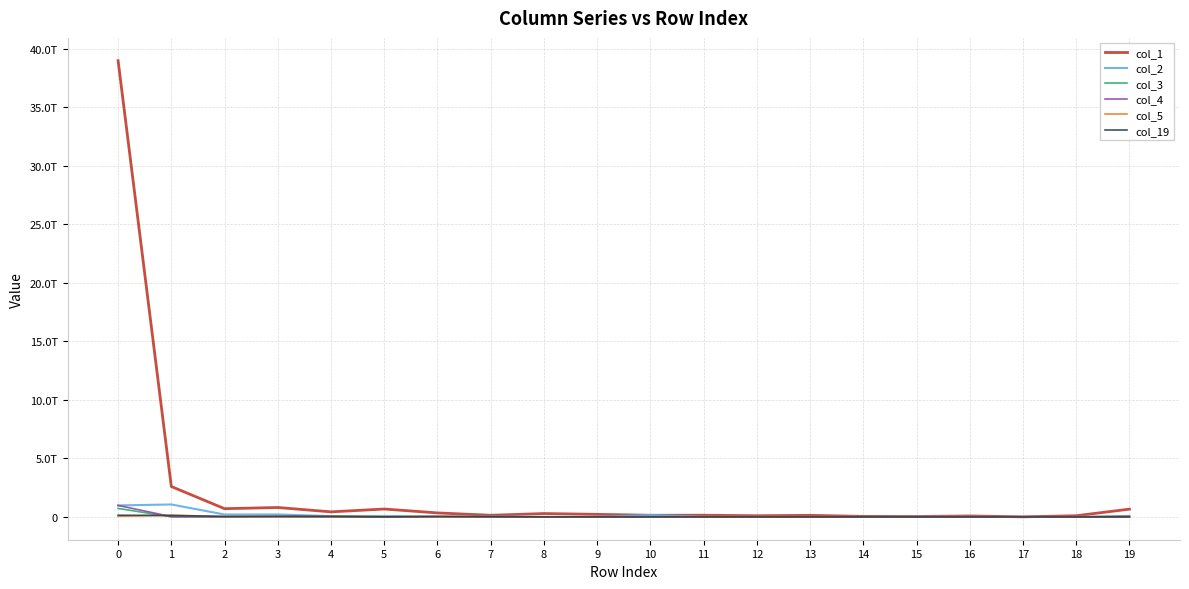

Is this an area chart (filled region under the line)?

No